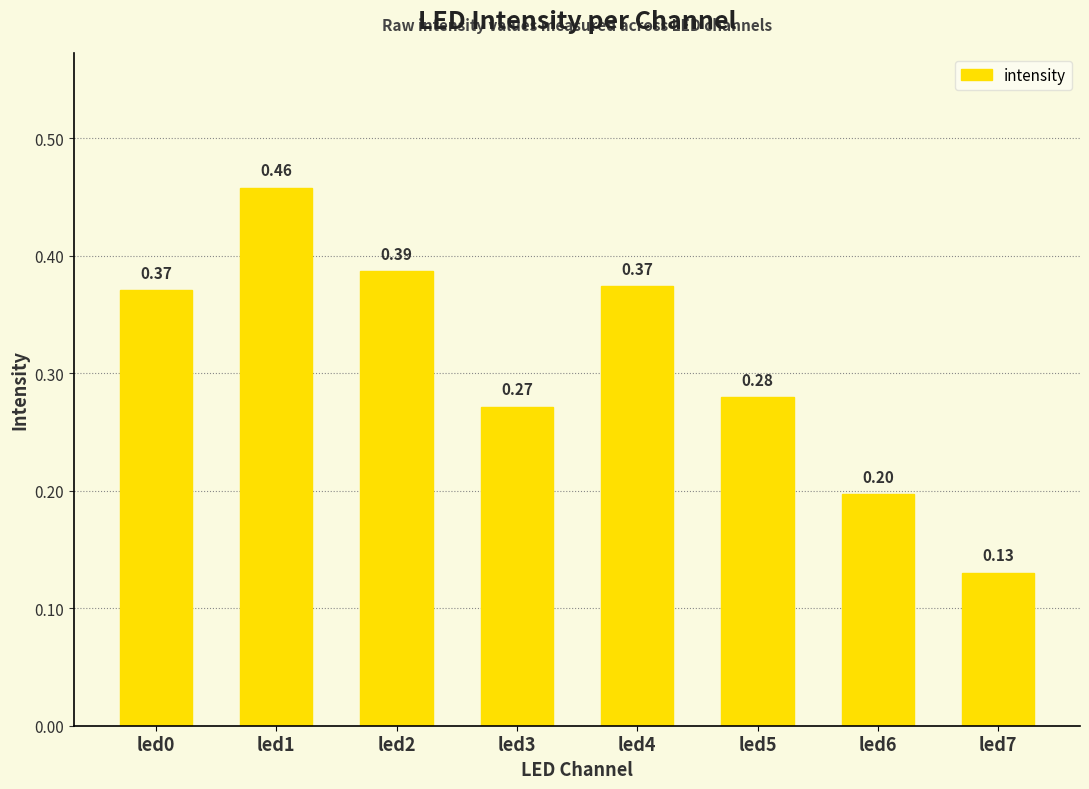

Which has a higher value, led0 or led1?

led1